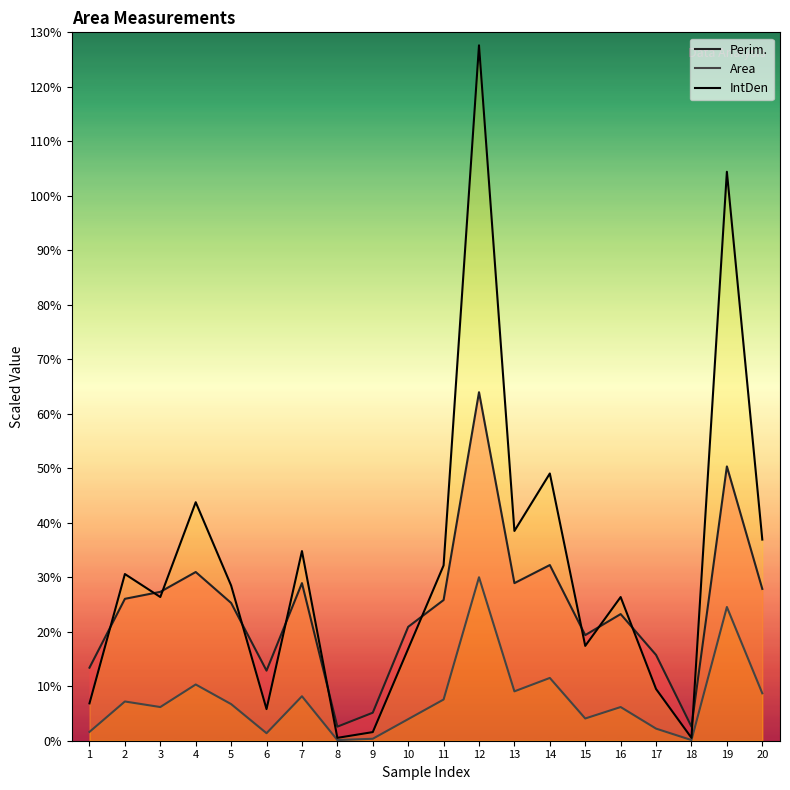

Does the chart have visible grid lines?

No